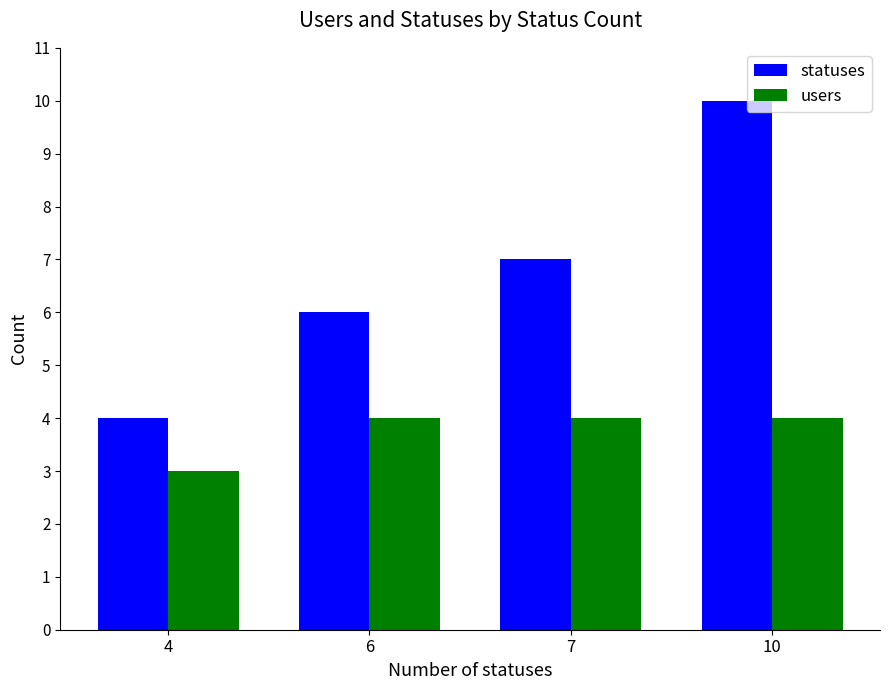

Which series has the largest range (max minus min)?

statuses